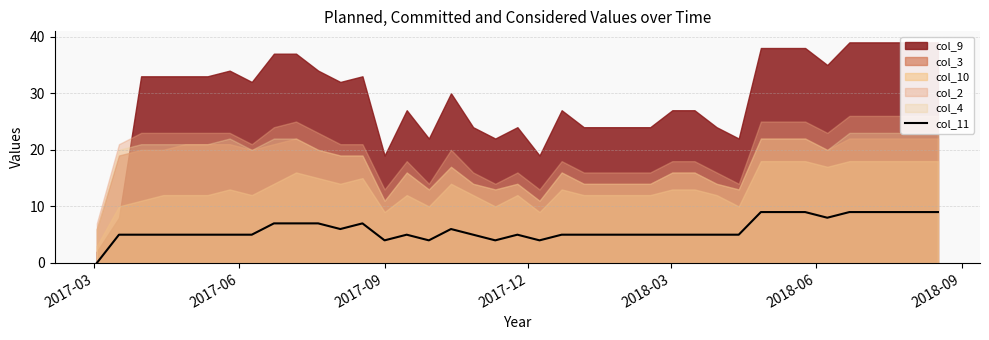

What is the highest value of the col_11 series?

9